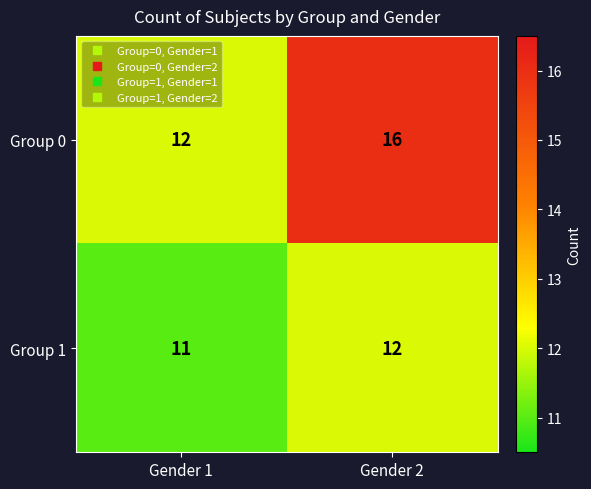

What is the difference between the maximum and minimum values in the Group 0 series?

4